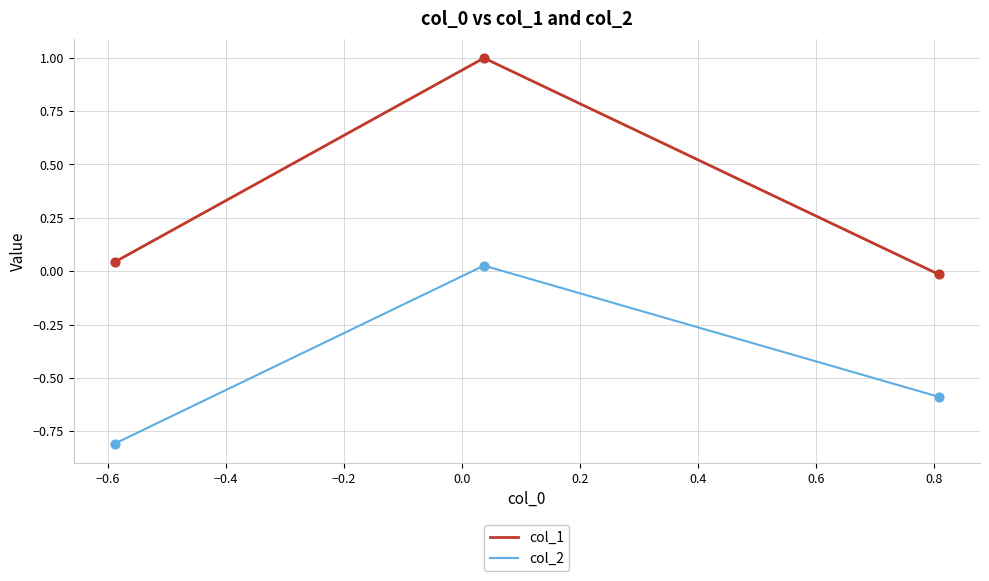

At how many categories does at least one series exceed 0?

2